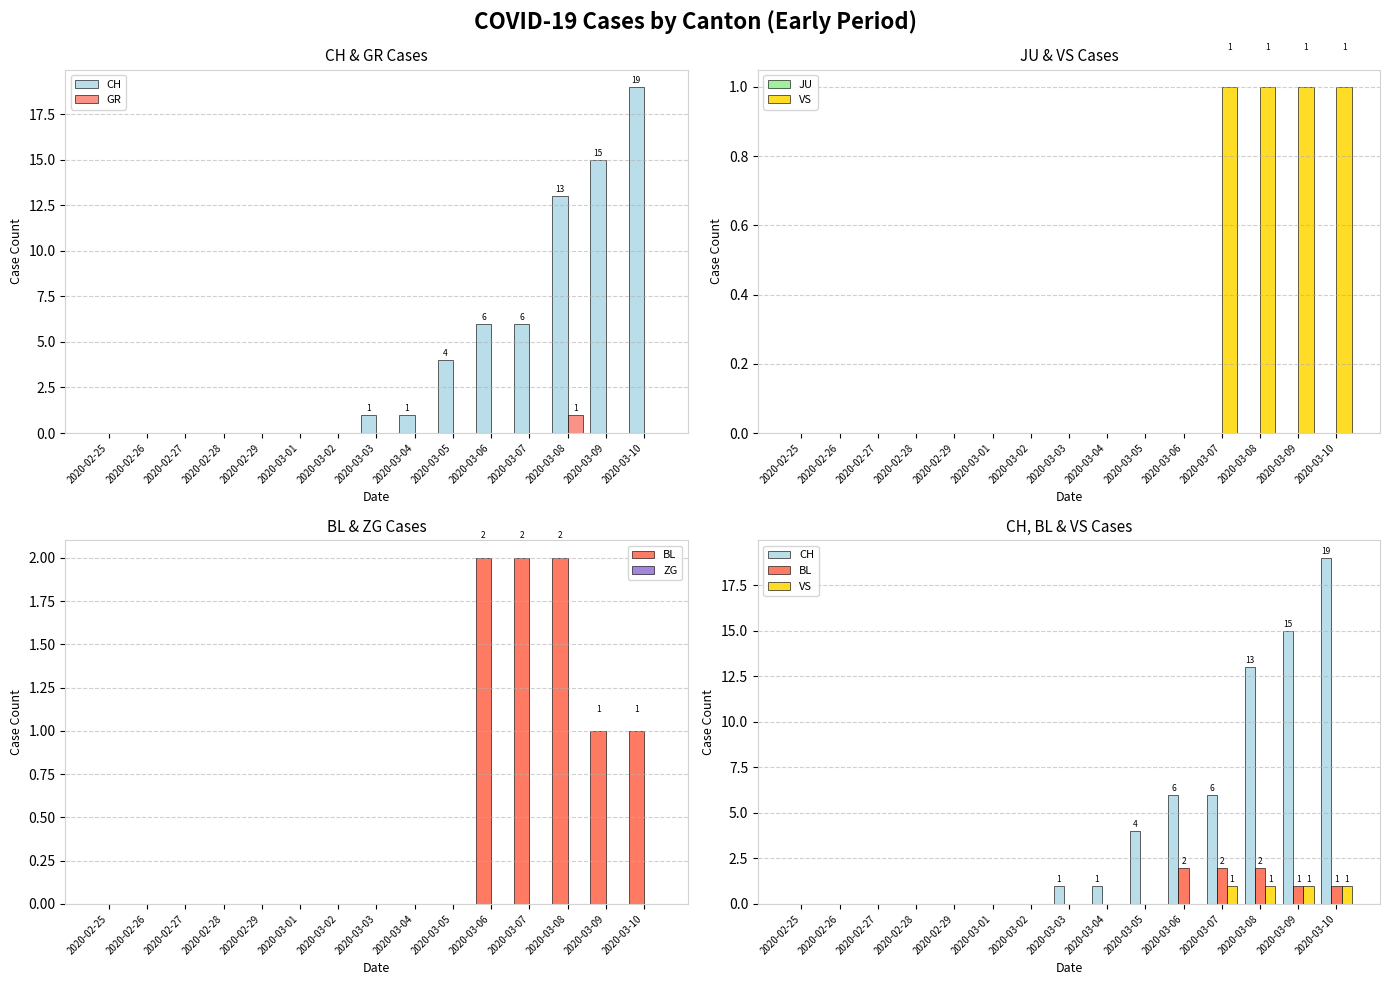

Between 2020-03-07 and 2020-03-08, which is larger?

2020-03-08